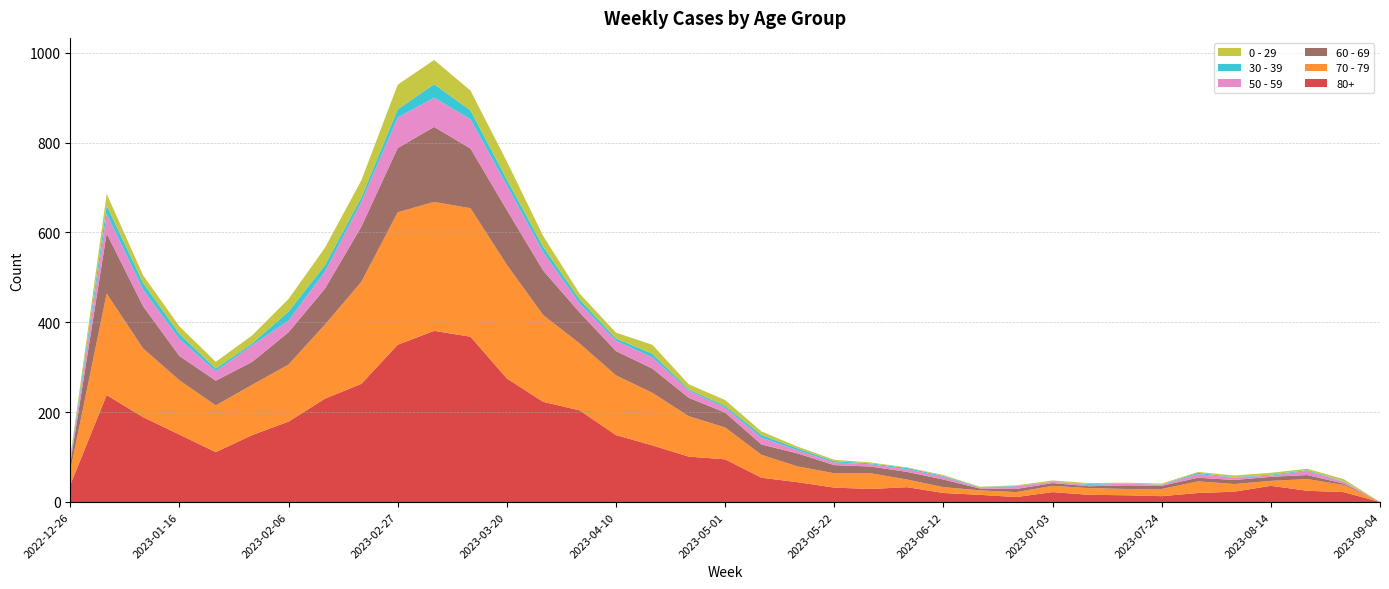

Reading right to left, list all the values displayed in this chart.

80+: 0	22	25	36	23	20	13	15	16	22	11	16	20	33	29	32	44	54	95	101	126	149	204	223	275	368	381	350	263	230	179	149	111	150	189	238	38
70 - 79: 0	16	26	11	17	26	16	14	15	14	11	10	13	17	35	32	35	51	71	90	117	133	149	193	253	286	287	295	227	165	127	112	104	121	153	226	32
60 - 69: 0	3	9	9	9	8	7	8	4	6	7	4	17	17	15	18	29	23	33	41	54	54	69	99	122	133	167	143	123	80	72	51	55	54	94	134	16
50 - 59: 0	4	9	3	5	8	2	4	3	3	6	2	6	6	5	6	7	15	11	16	25	23	20	41	55	65	65	68	55	38	26	37	21	38	37	44	5
30 - 39: 0	1	2	2	1	3	1	0	2	0	1	1	2	3	2	3	4	6	4	3	8	5	9	12	13	20	30	18	10	14	20	4	6	11	15	18	5
0 - 29: 0	5	3	4	4	2	2	2	2	3	1	1	2	1	2	3	4	8	13	11	20	13	13	24	40	44	54	55	38	39	28	18	15	17	17	26	4